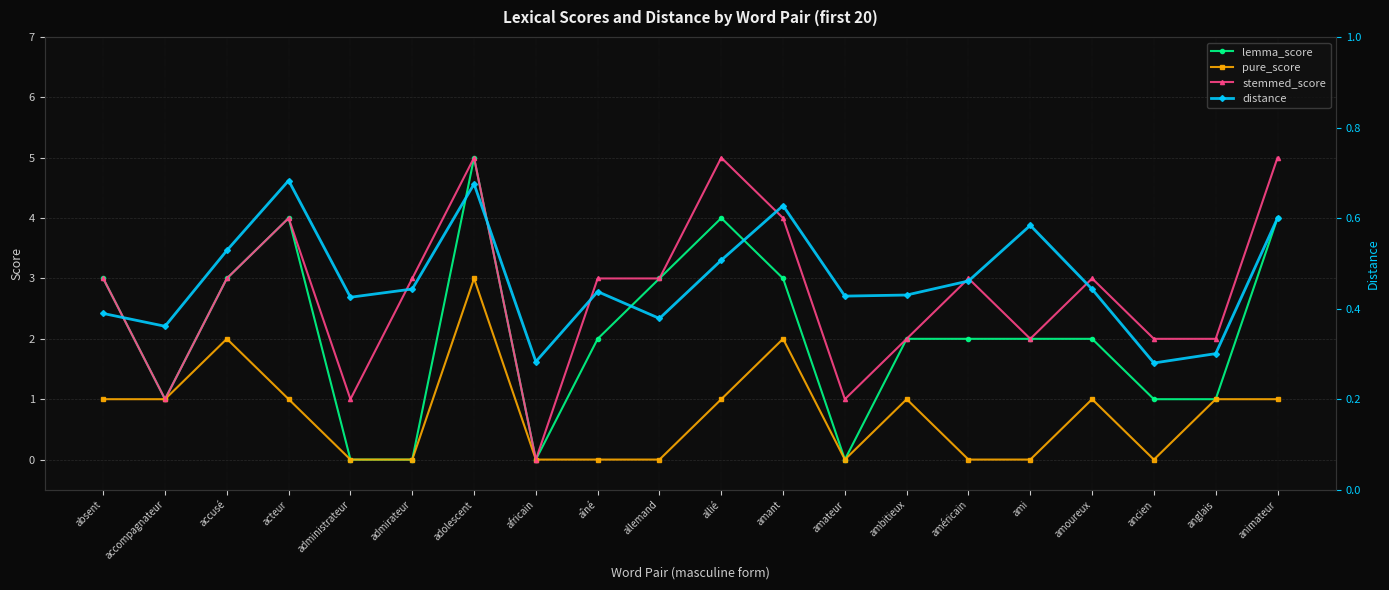

What is the label of the 7th point from the left?

adolescent